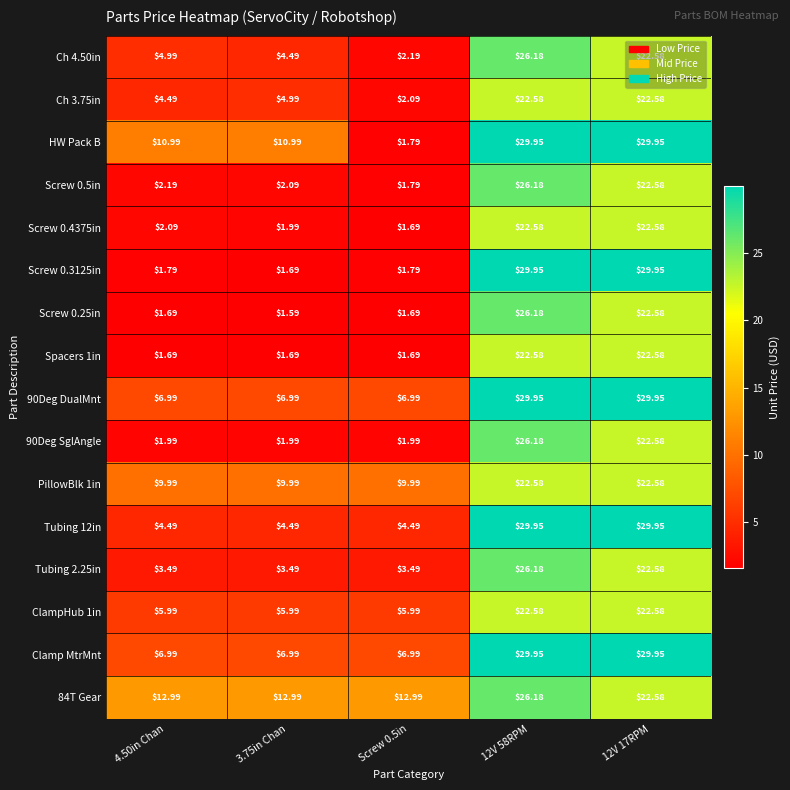

Is the value of Tubing 12in at Screw 0.5in greater than the value of 90Deg SglAngle at 4.50in Chan?

Yes